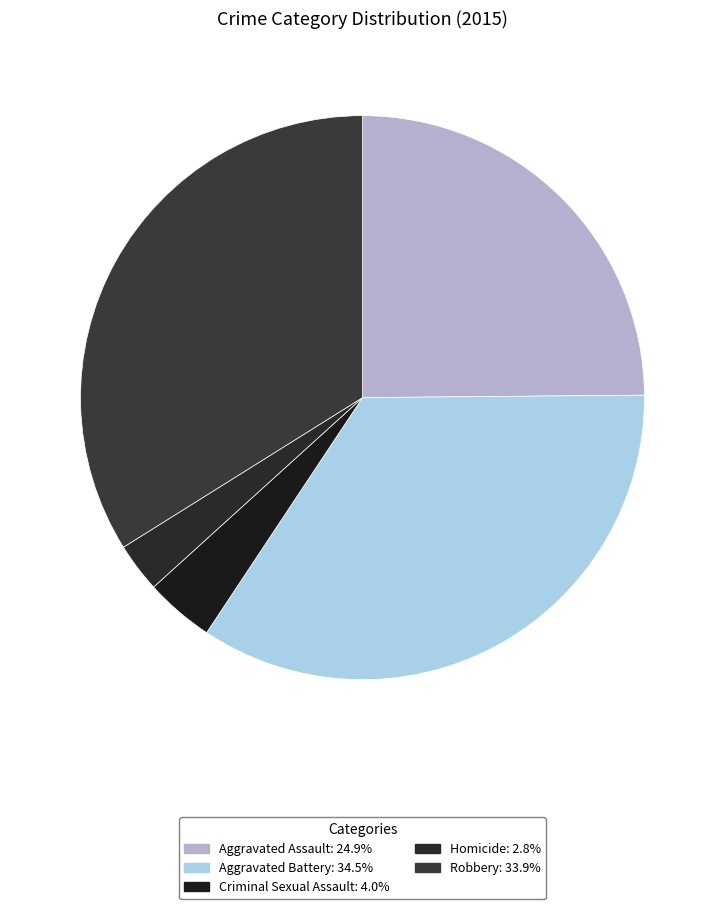

To the nearest percent, what portion does Robbery represent?

34%